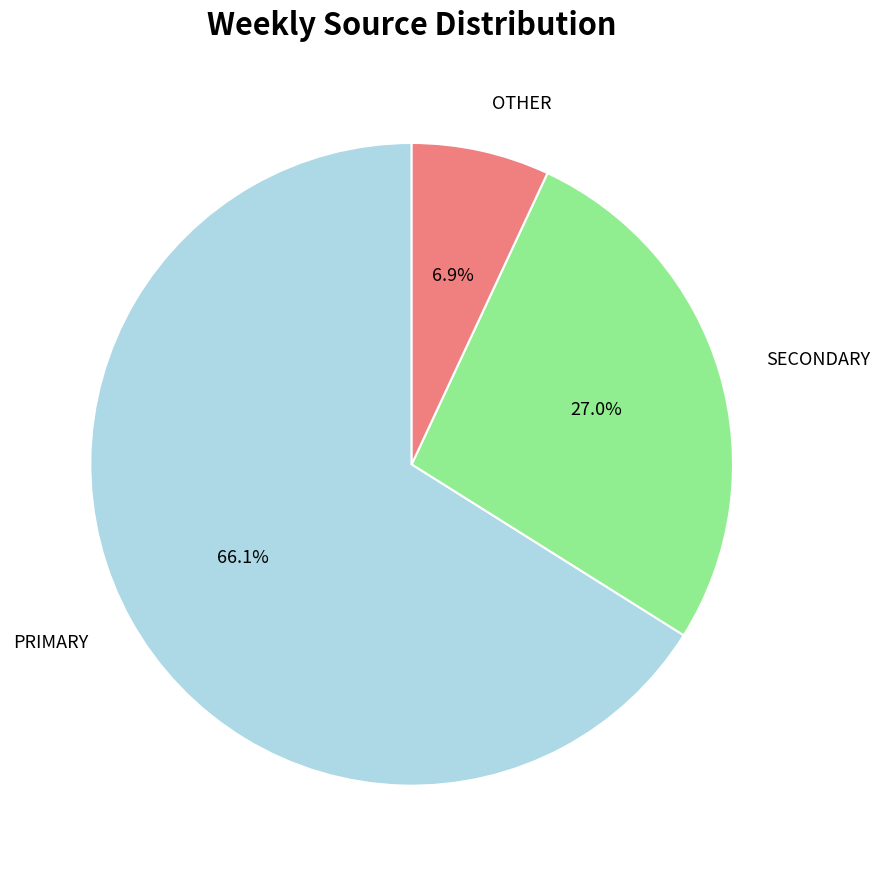

Combined, what portion of the pie is SECONDARY and OTHER?

33.9%